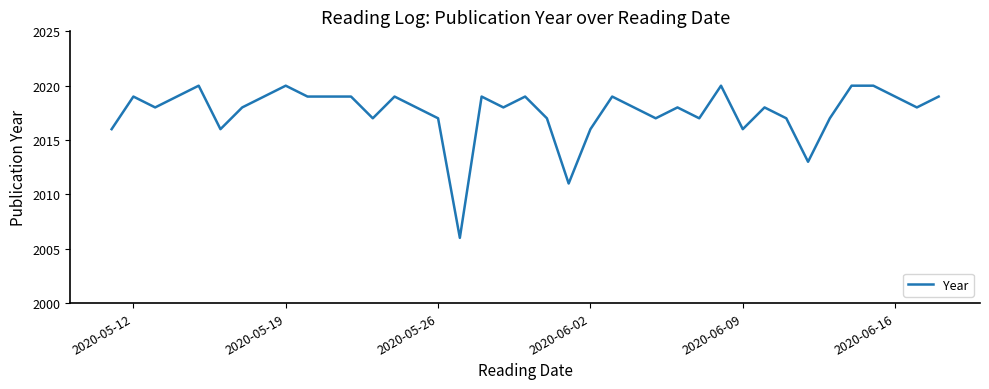

What is the maximum value shown in the chart?

2020